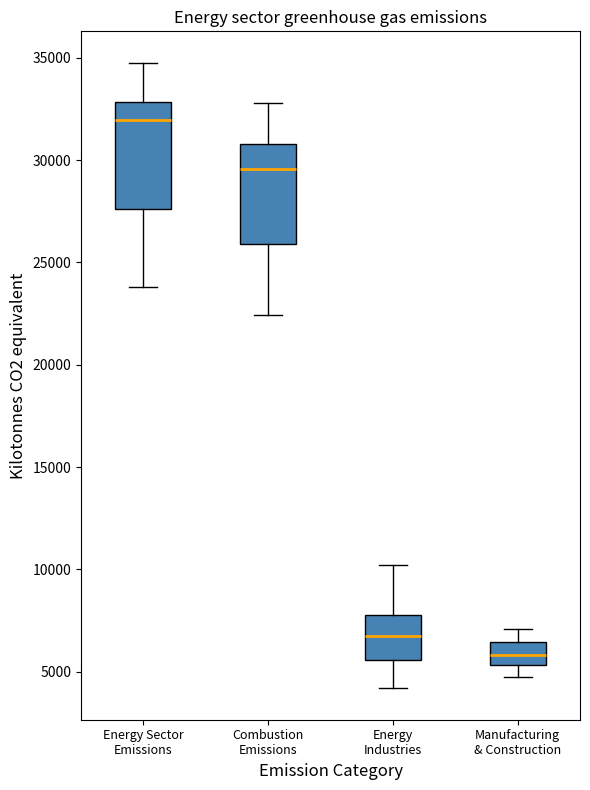

Which box's median line is the highest?

Energy Sector Emissions